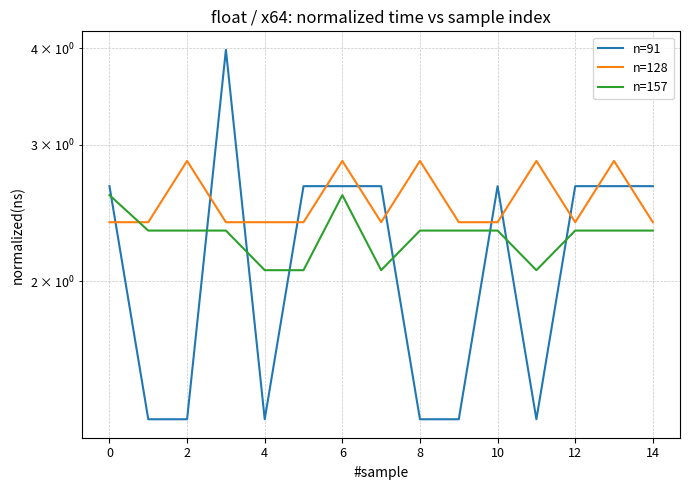

How many interior local valleys does the n=128 series have?

2